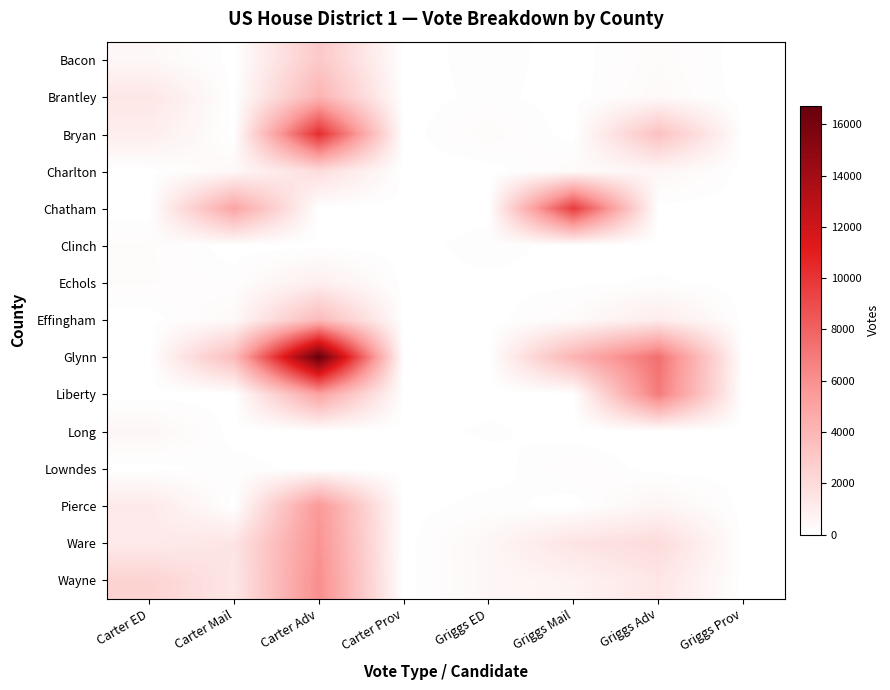

What is the total value across all series at Griggs Adv?

23928